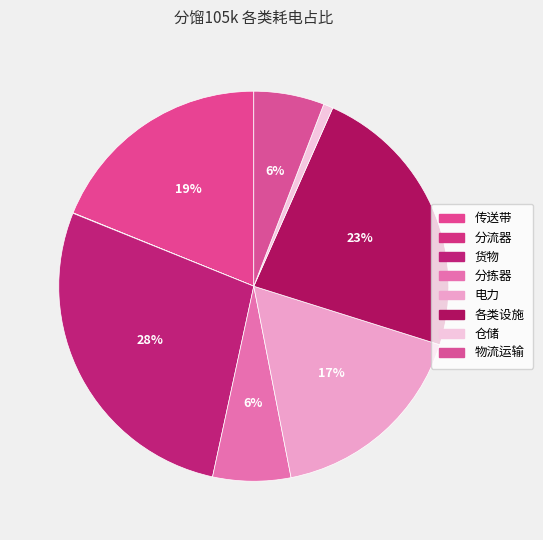

To the nearest percent, what portion does 电力 represent?

17%